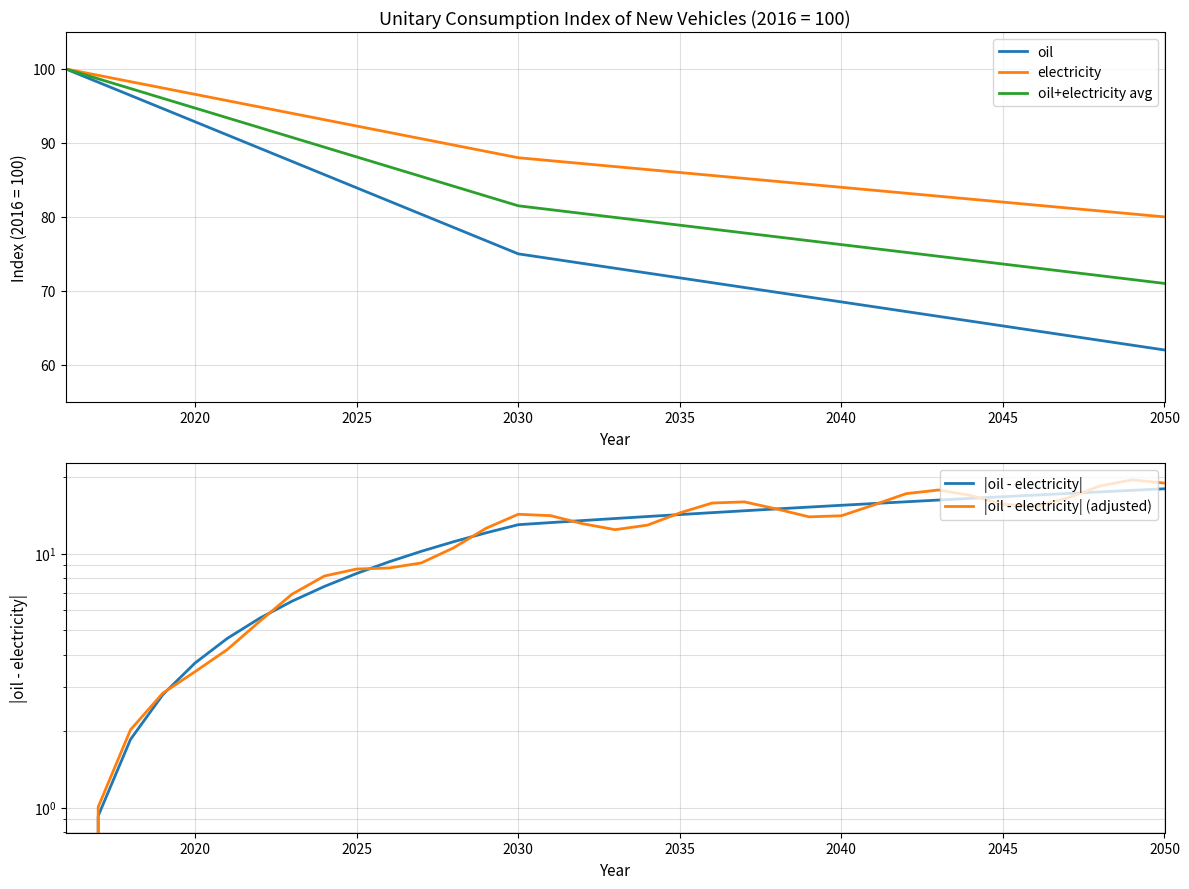

What is the difference between the maximum and minimum values in the |oil - electricity| (adjusted) series?

19.5